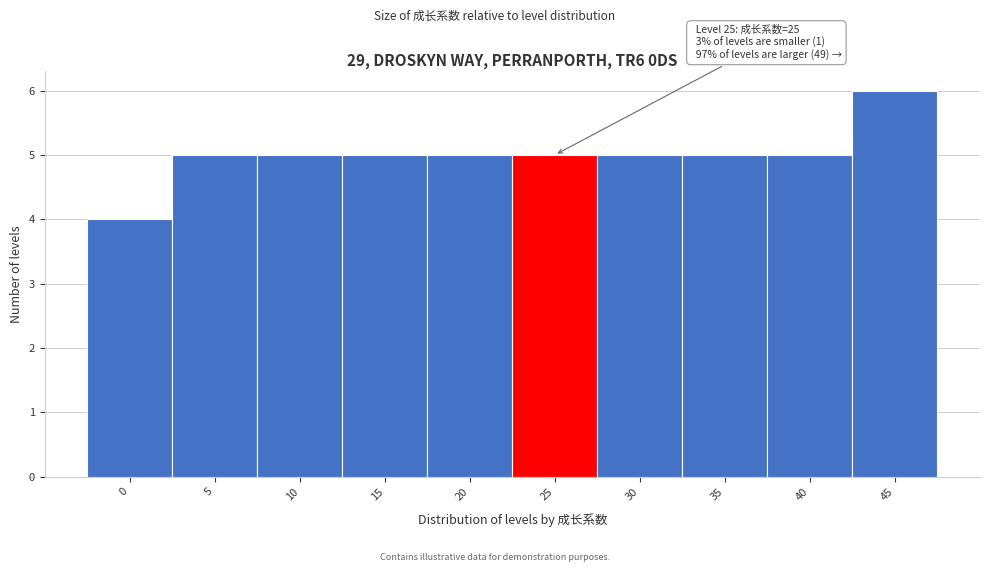

Reading left to right, list all the values displayed in this chart.

4	5	5	5	5	5	5	5	5	6